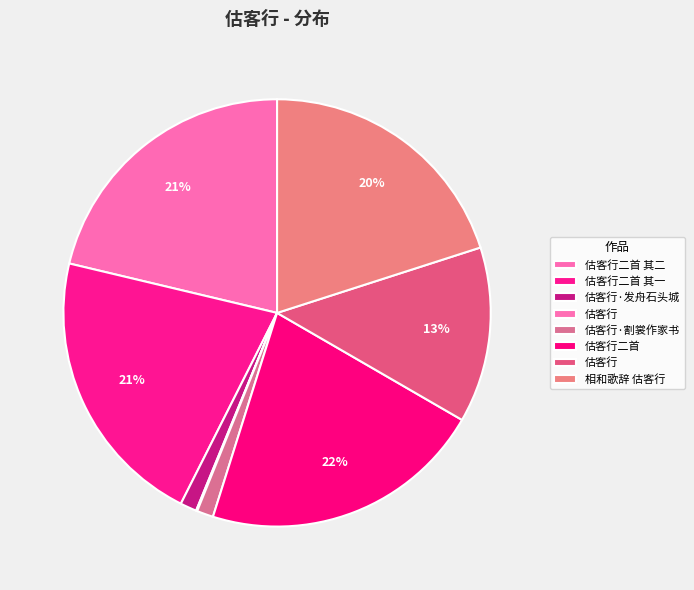

Does any single category account for the majority?

No